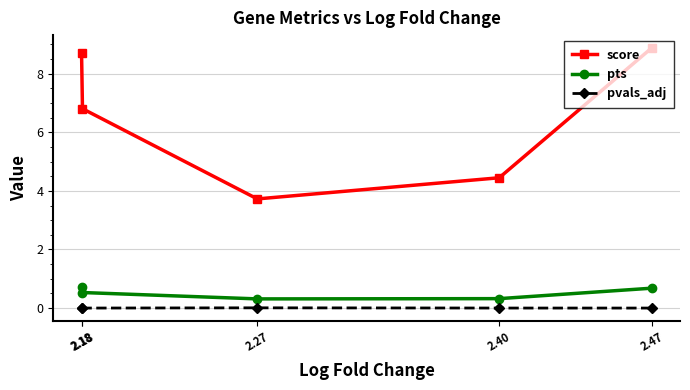

At which label does score reach its minimum?

2.27